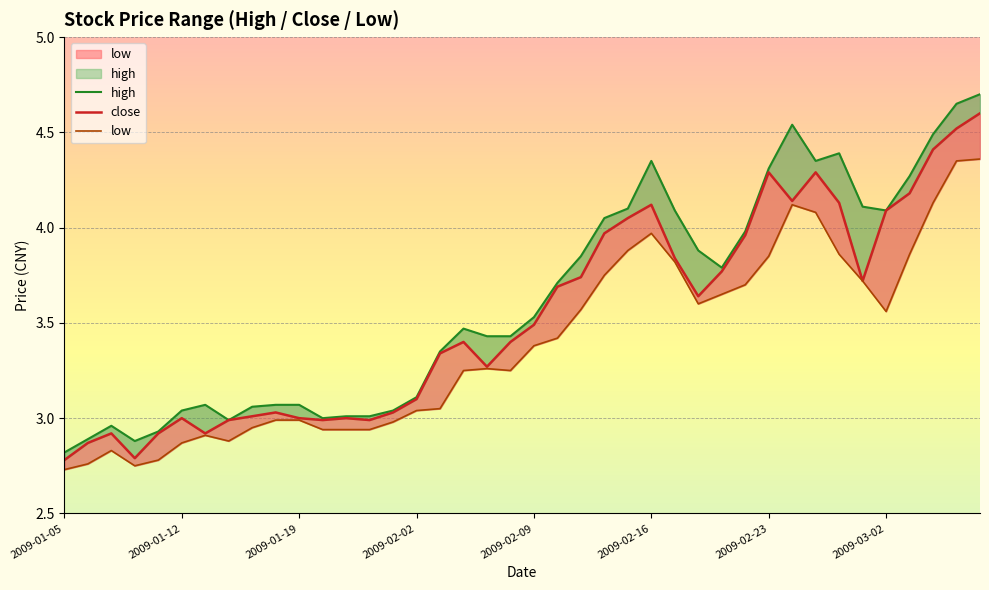

Is this an area chart (filled region under the line)?

No